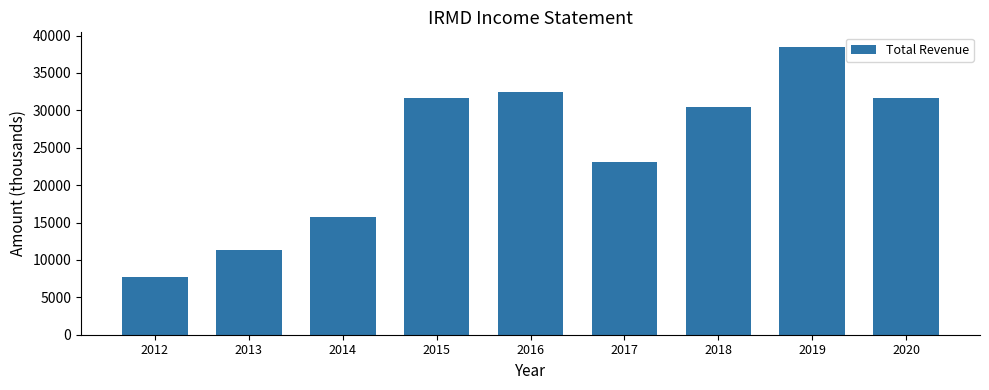

True or false: the data shows 18063 at 2016.

False